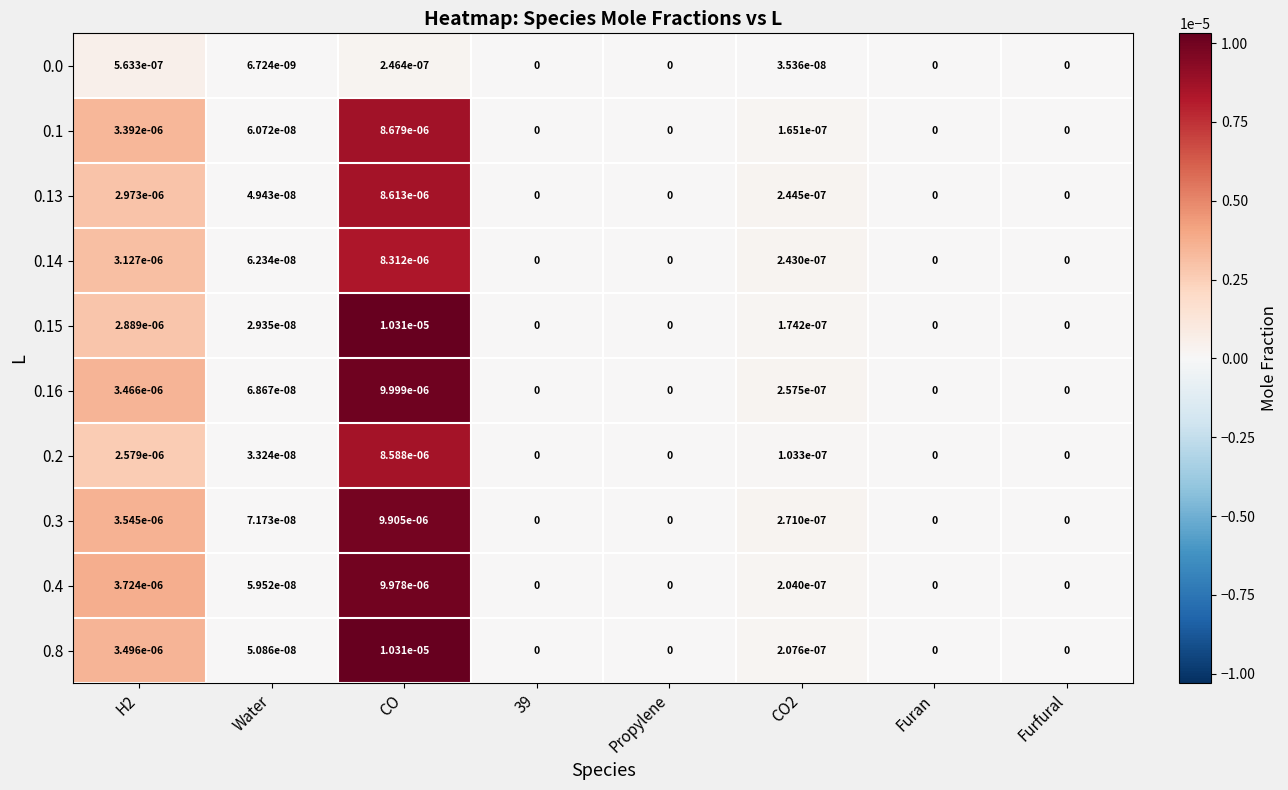

The value of 0.2 at Water is 0.0. True or false?

True